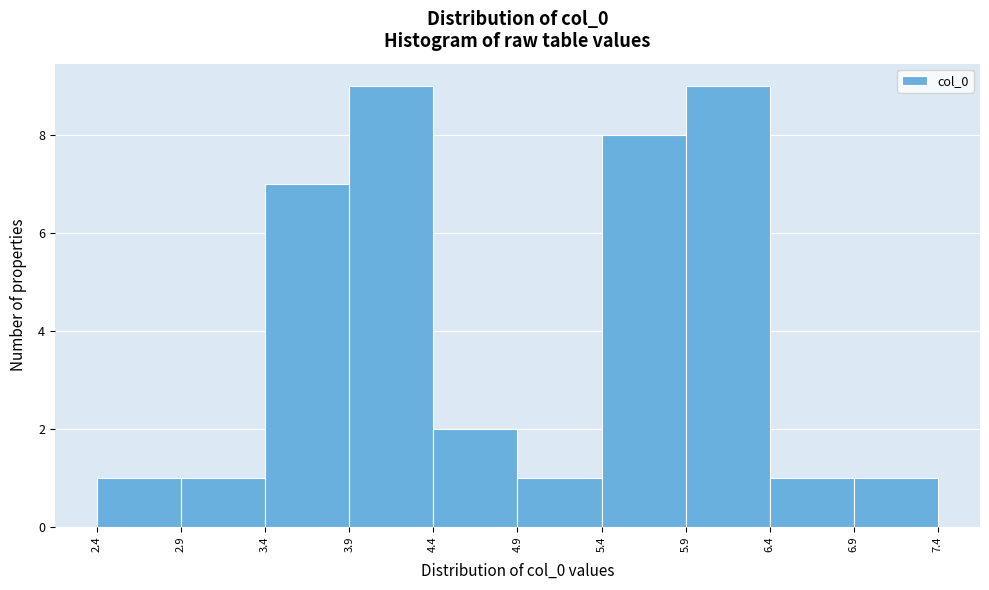

How tall is the bar that spans 2.9 to 3.4 on the x-axis? The values are not printed on the chart, so give them approximately, as read against the axis.

1